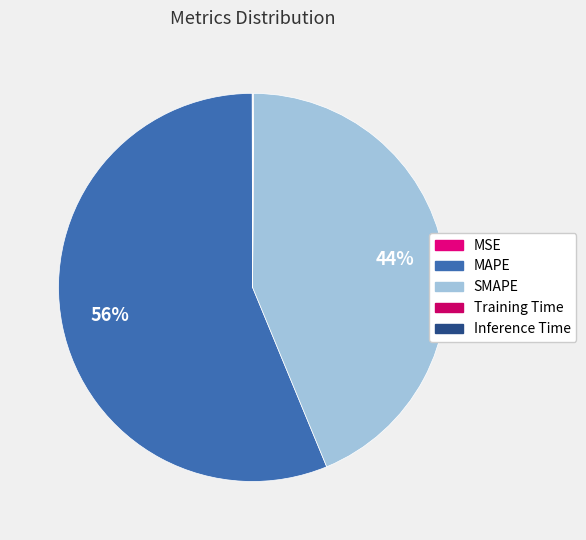

Which has a higher value, MSE or Training Time?

Training Time